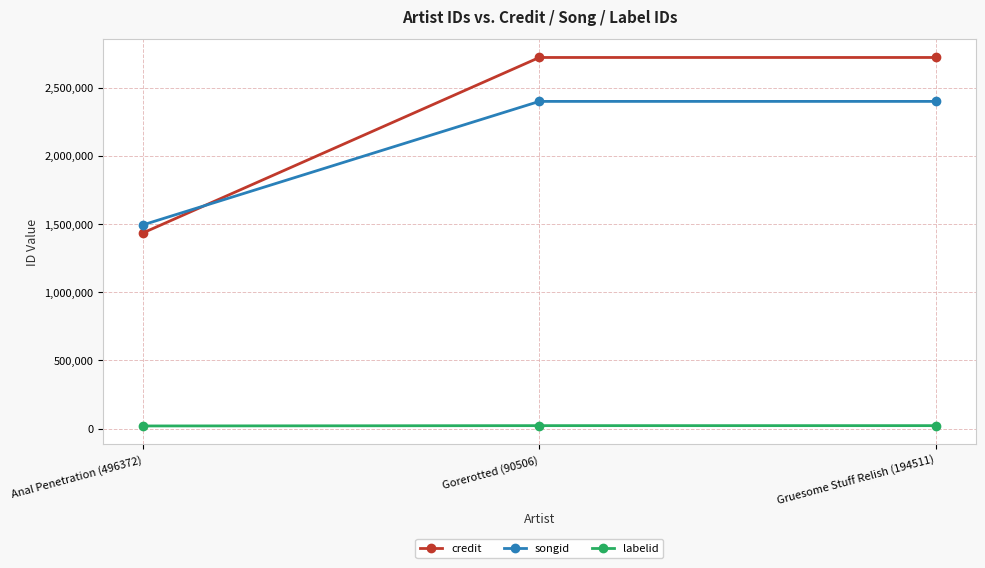

What is the value of the songid point at the 2nd from the left?

2398489